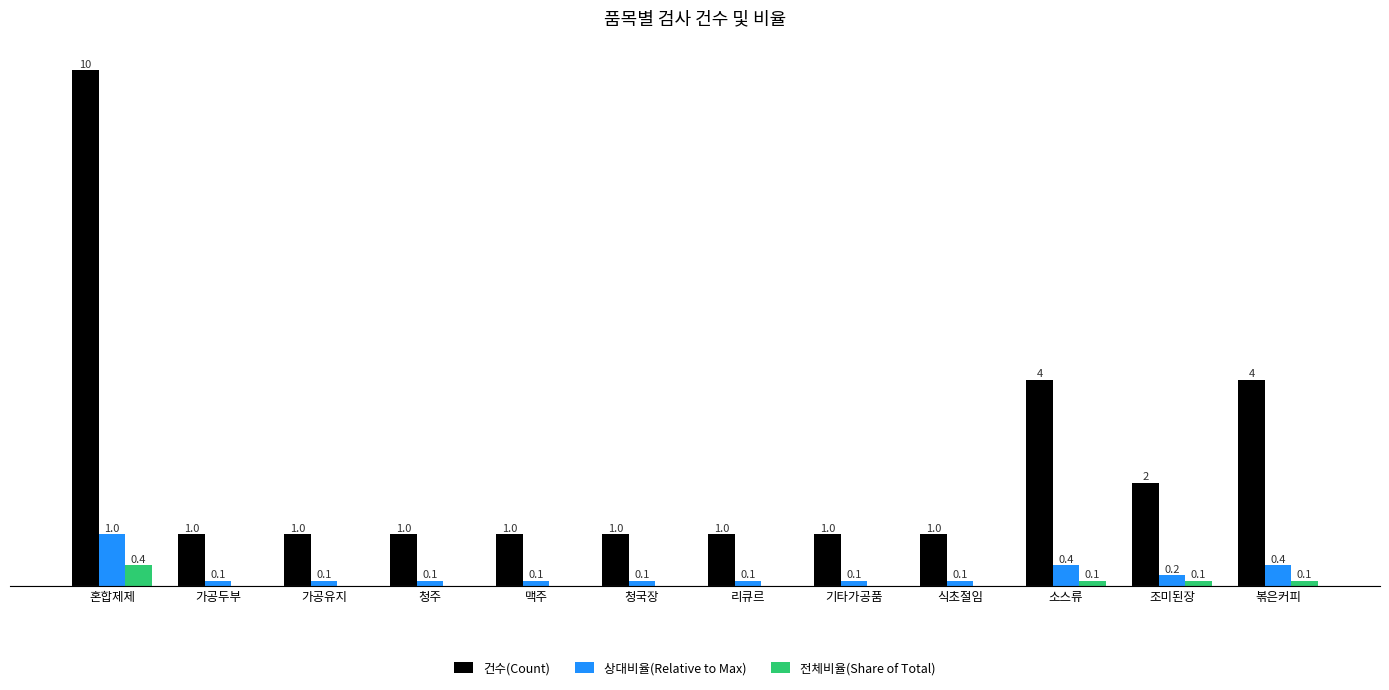

Between 혼합제제 and 리큐르, which series saw the biggest shift?

건수(Count)